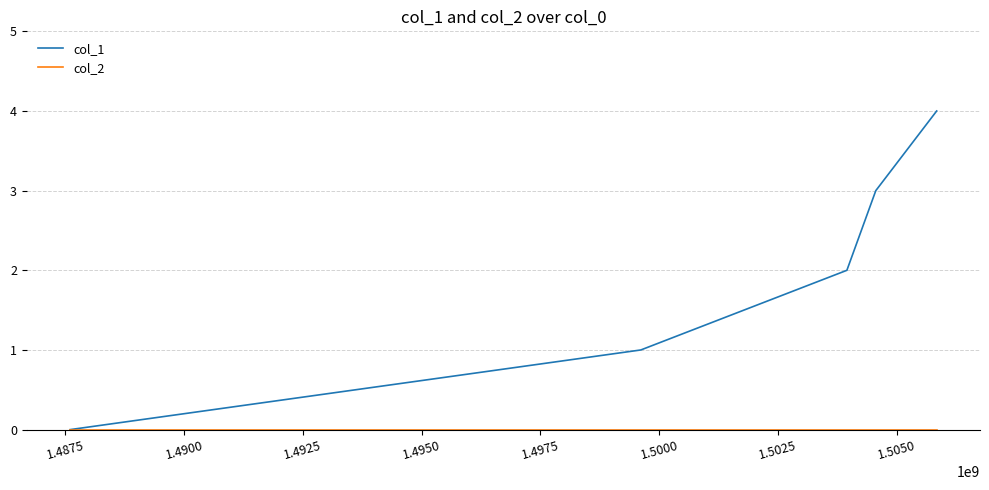

Which series has the largest range (max minus min)?

col_1